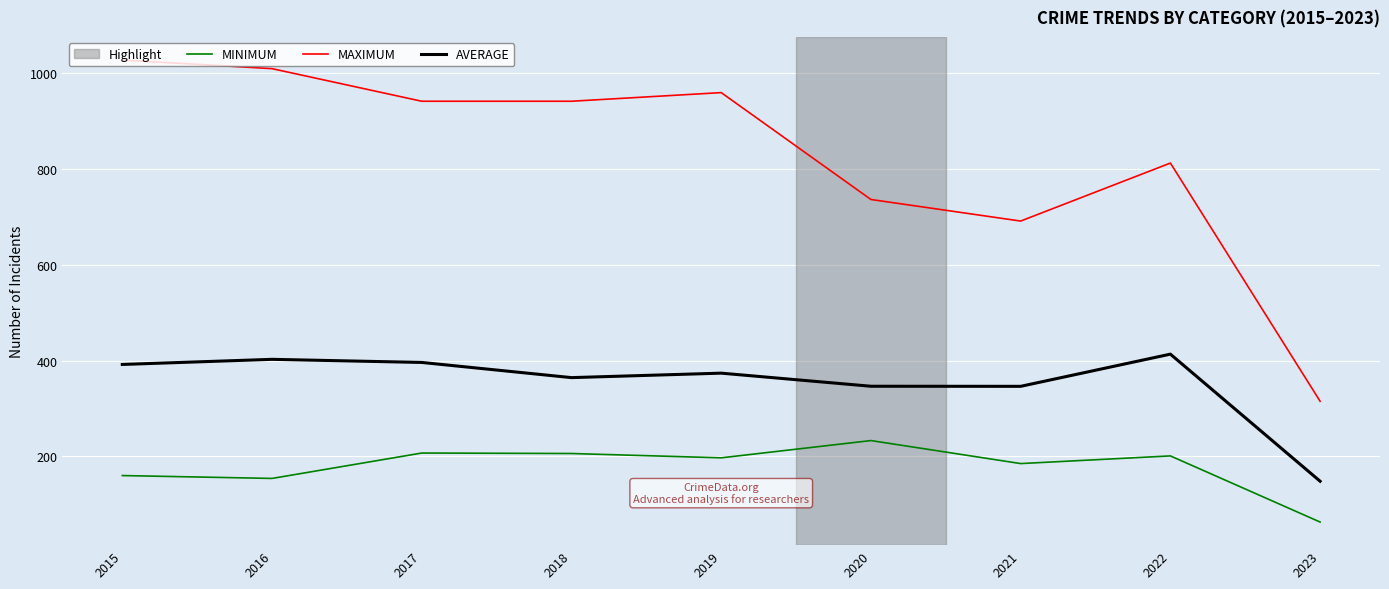

True or false: AVERAGE and MAXIMUM cross at least once.

False